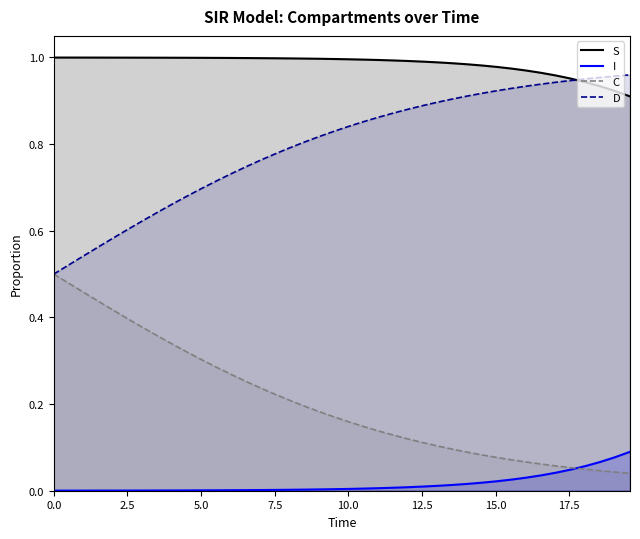

Rank the series by their maximum value, from lowest to highest.

I, C, D, S